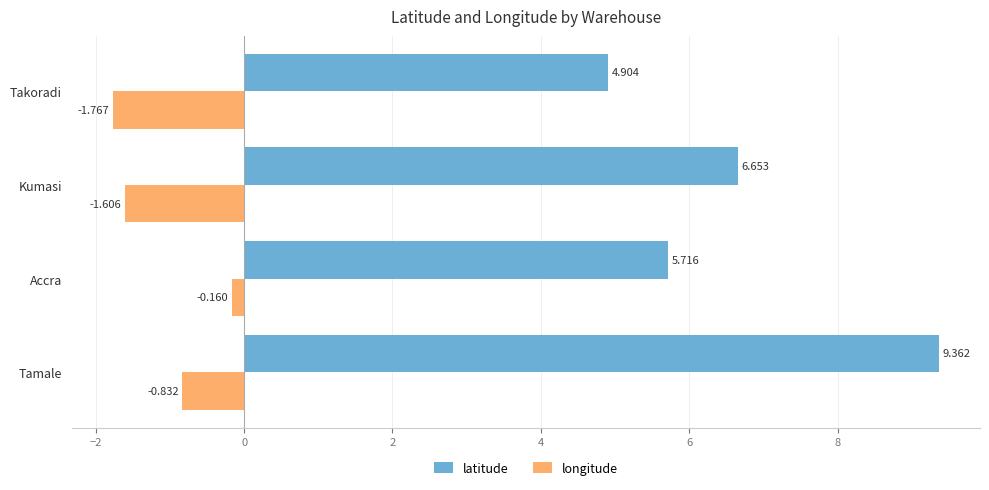

Between Tamale and Accra, which series saw the biggest shift?

latitude